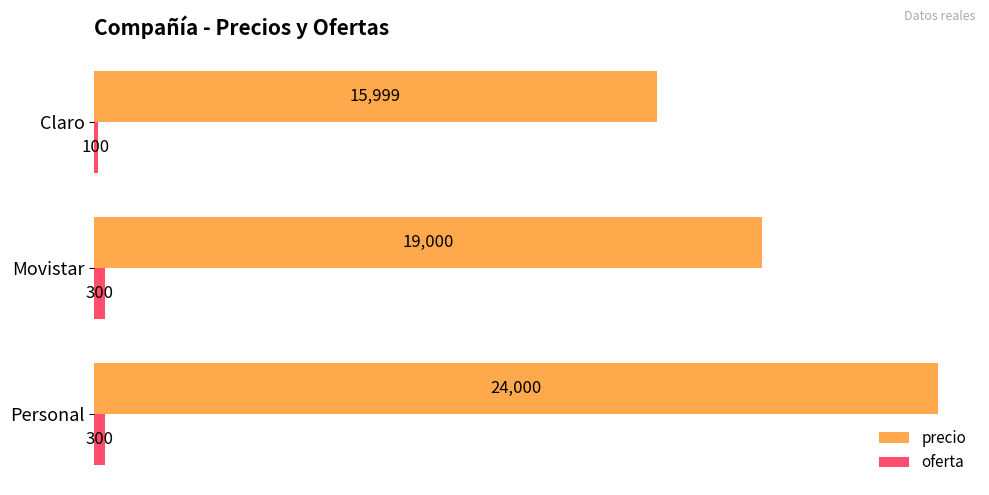

List the series in order of their peak value, lowest first.

oferta, precio